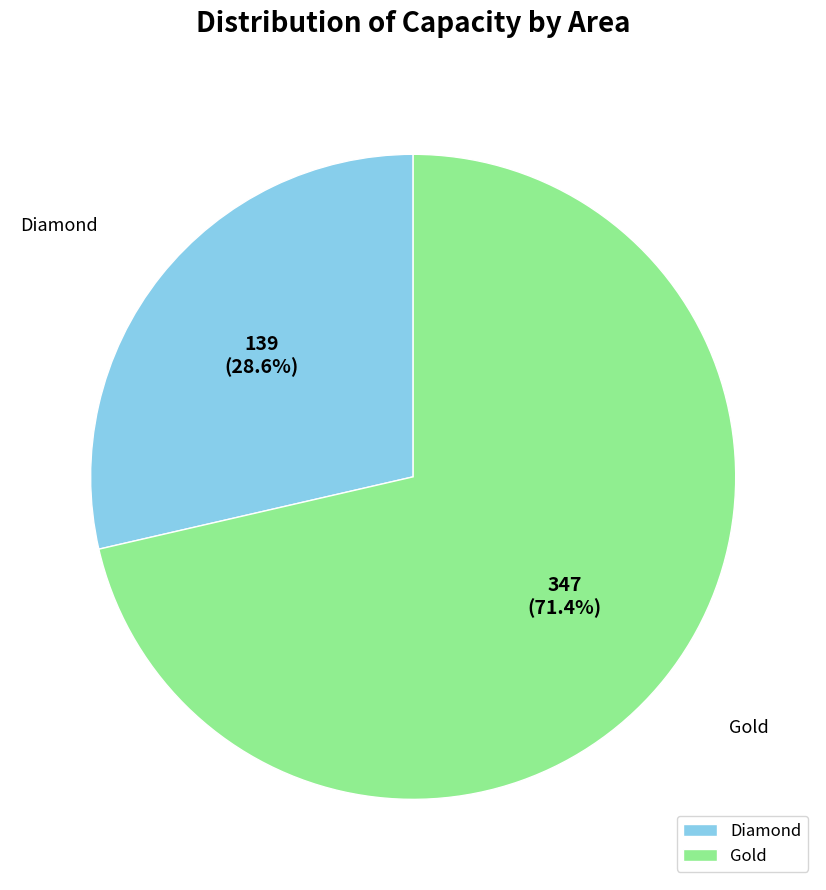

To the nearest percent, what portion does Diamond represent?

29%